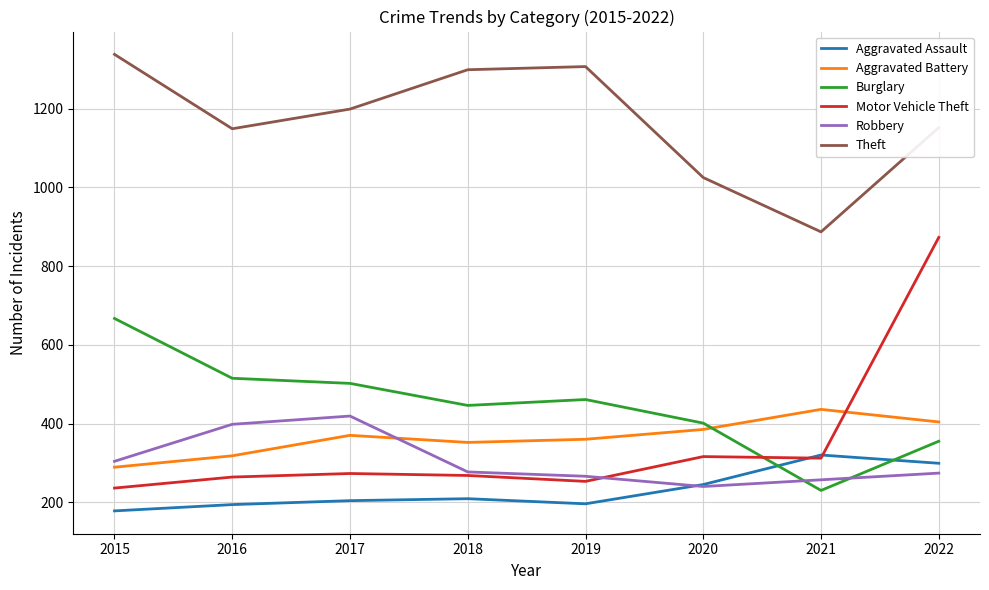

What are all the series names shown in the legend?

Aggravated Assault, Aggravated Battery, Burglary, Motor Vehicle Theft, Robbery, Theft